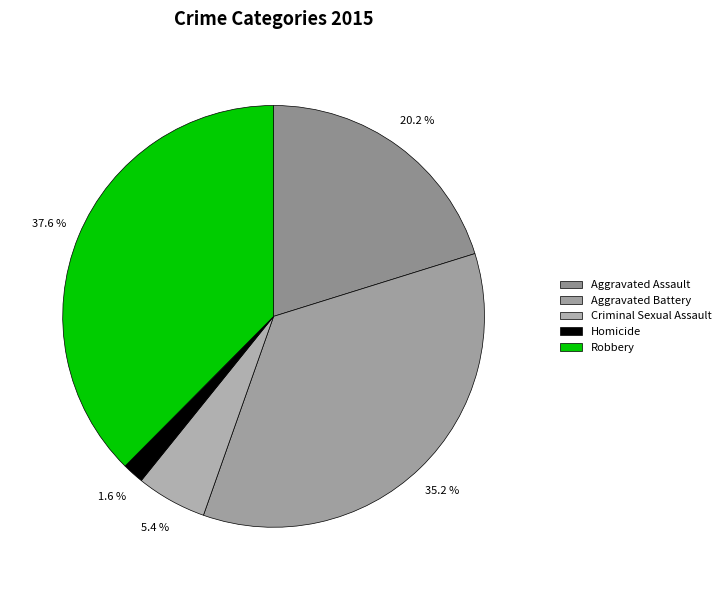

What percentage do Homicide and Robbery together represent?

39.2%